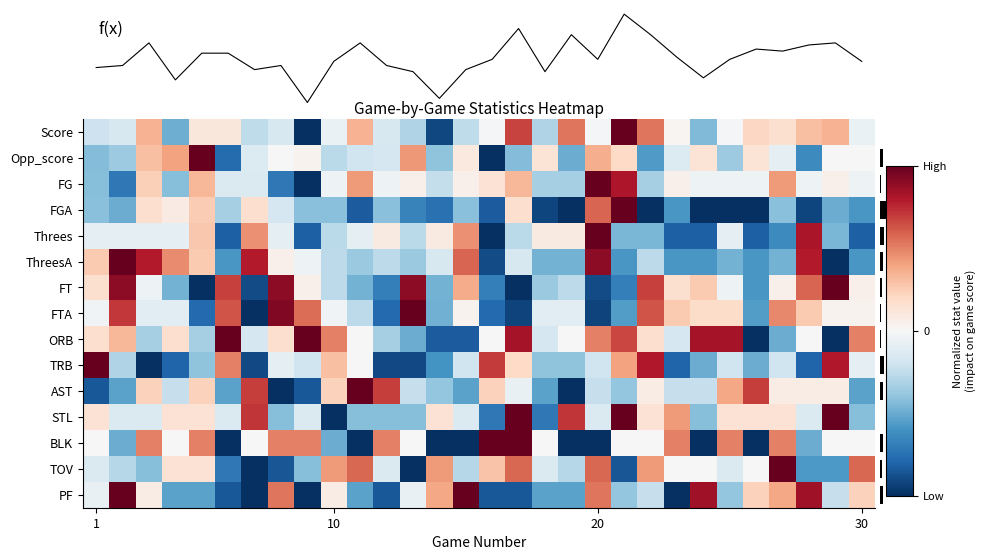

Where does the TRB series first go above 0?

1